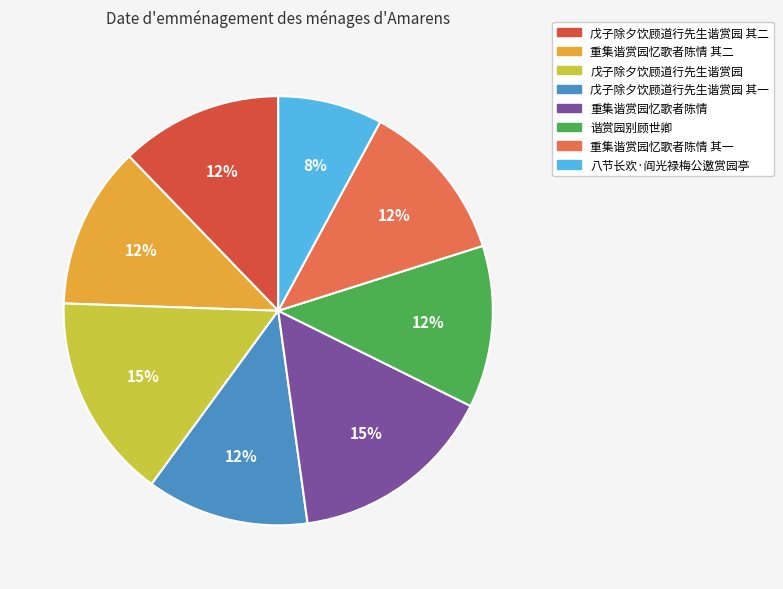

To the nearest percent, what is the average slice percentage?

12%